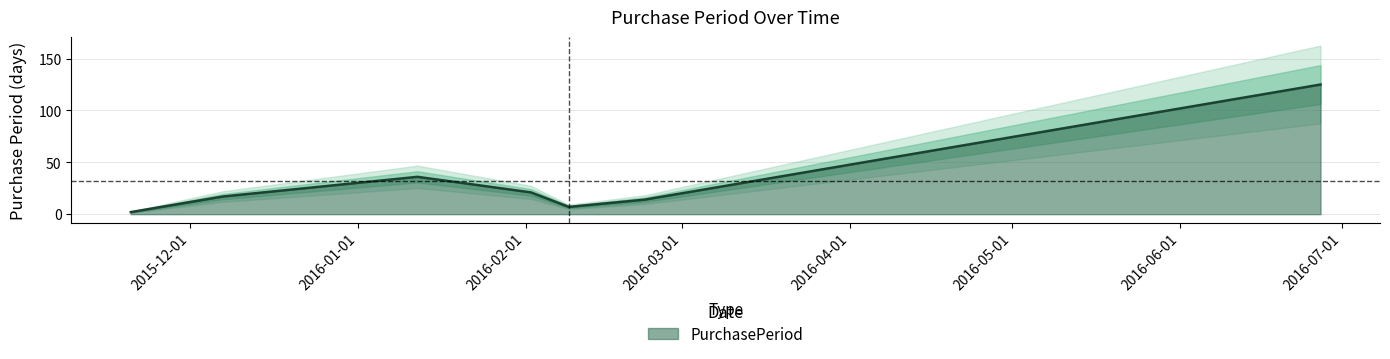

What is the value of the 2nd point from the left?

17